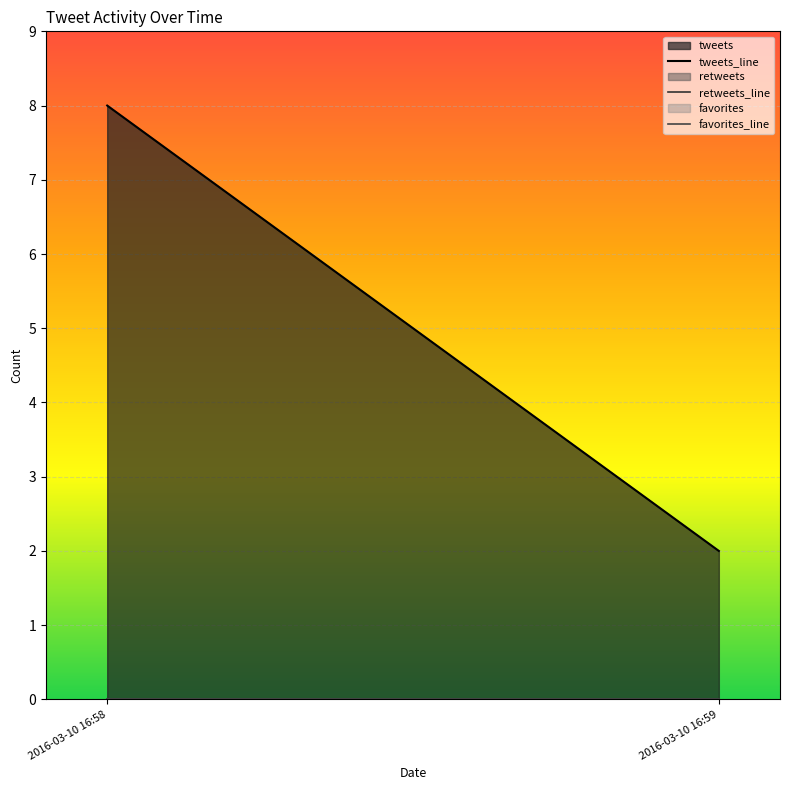

How many lines are shown in the chart?

3